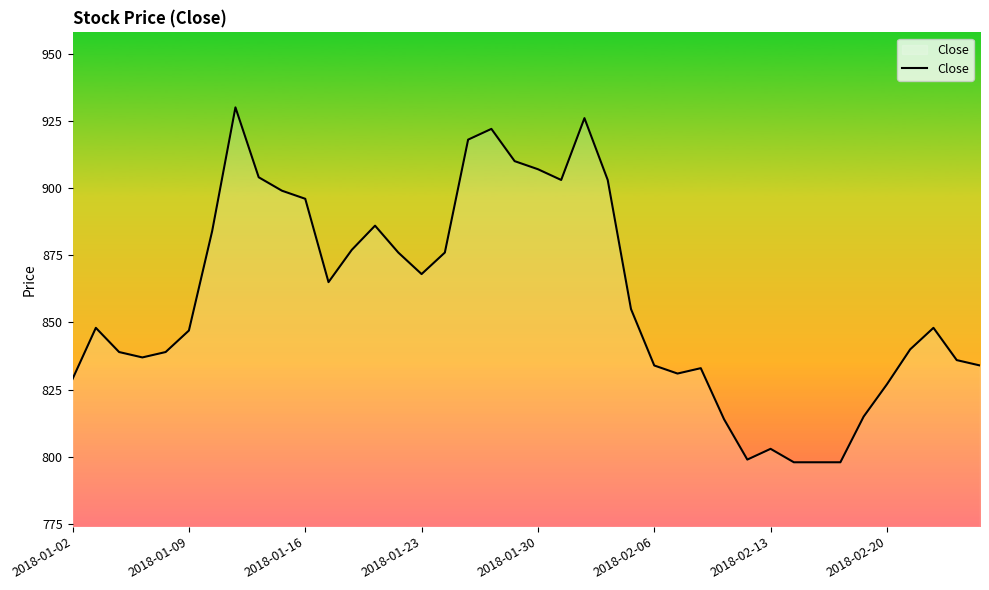

What is the smallest value displayed?

798